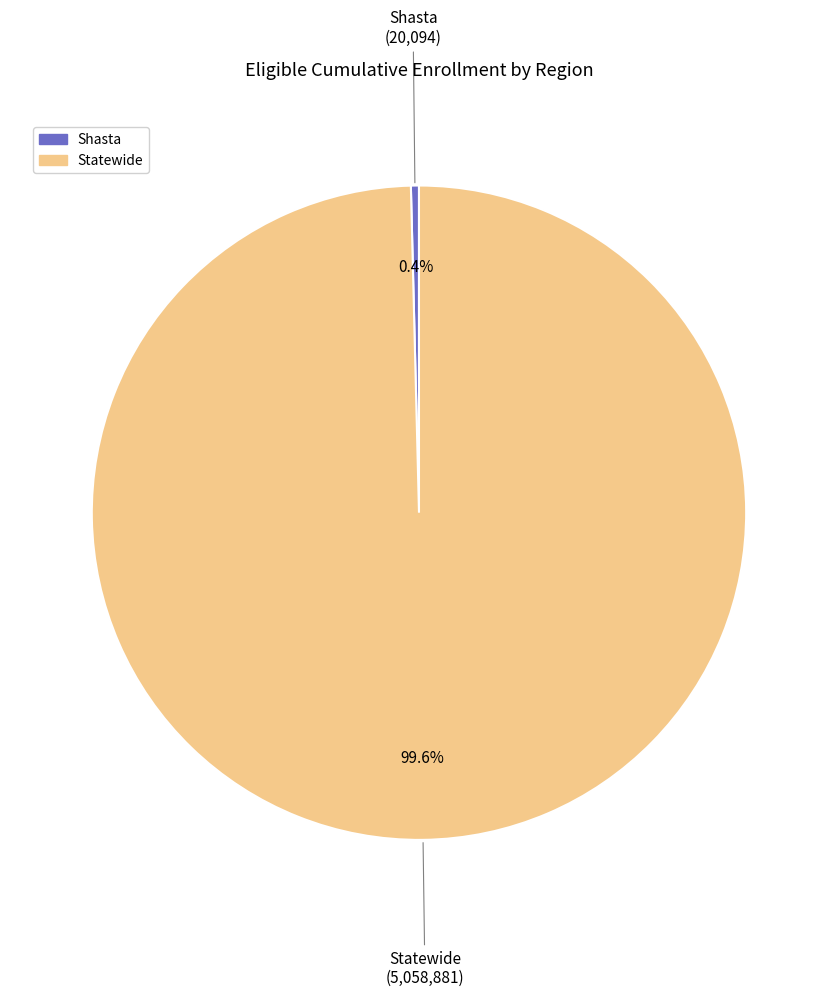

To the nearest percent, what is the average slice percentage?

50%